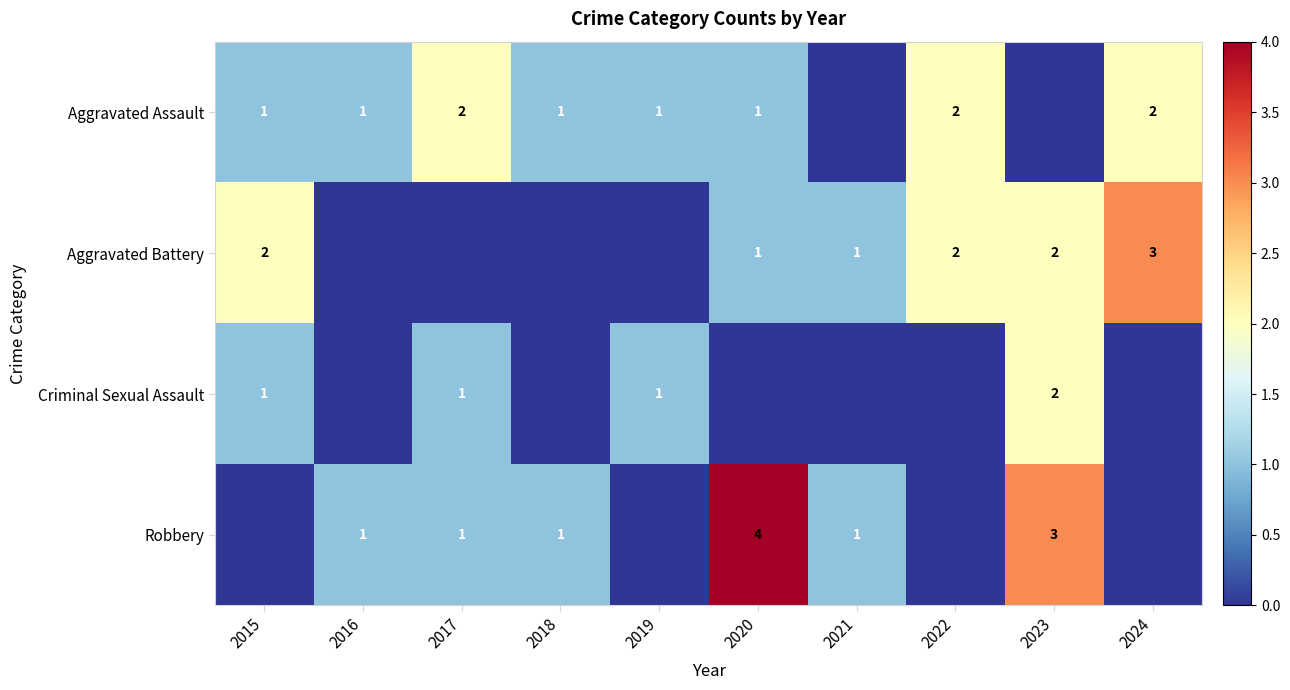

The Aggravated Assault series shows 1 at 2015. True or false?

True